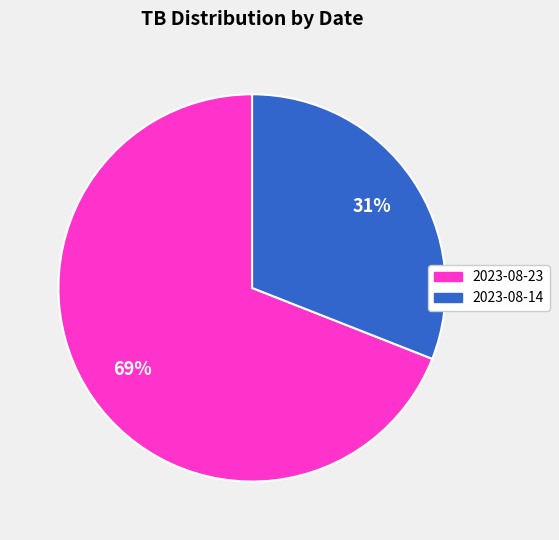

Which slice is the smallest?

2023-08-14